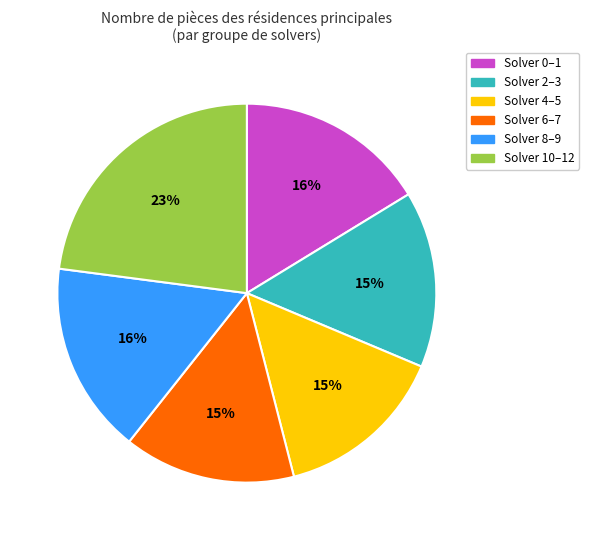

To the nearest percent, what is the average slice percentage?

17%